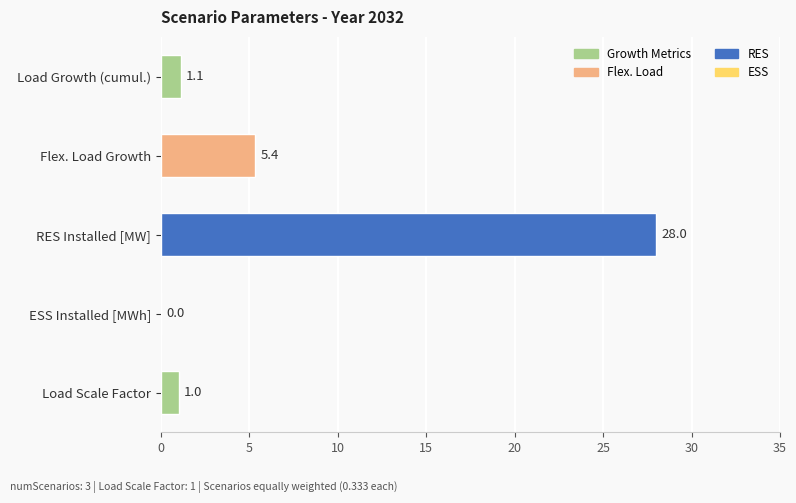

True or false: the data shows 28.0 at RES Installed [MW].

True